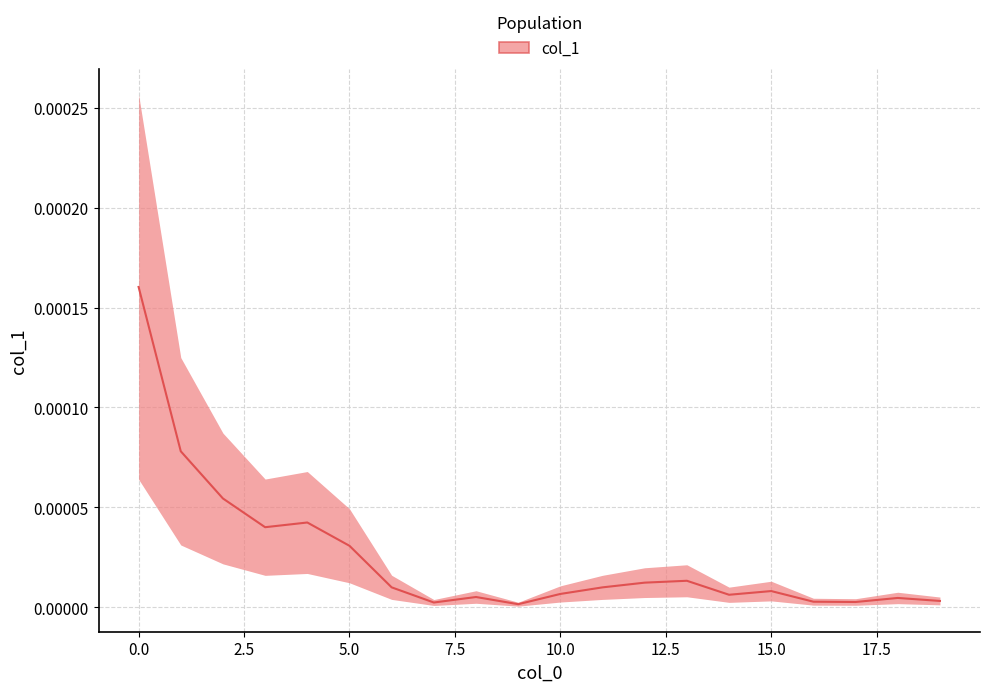

Does the chart have visible grid lines?

Yes